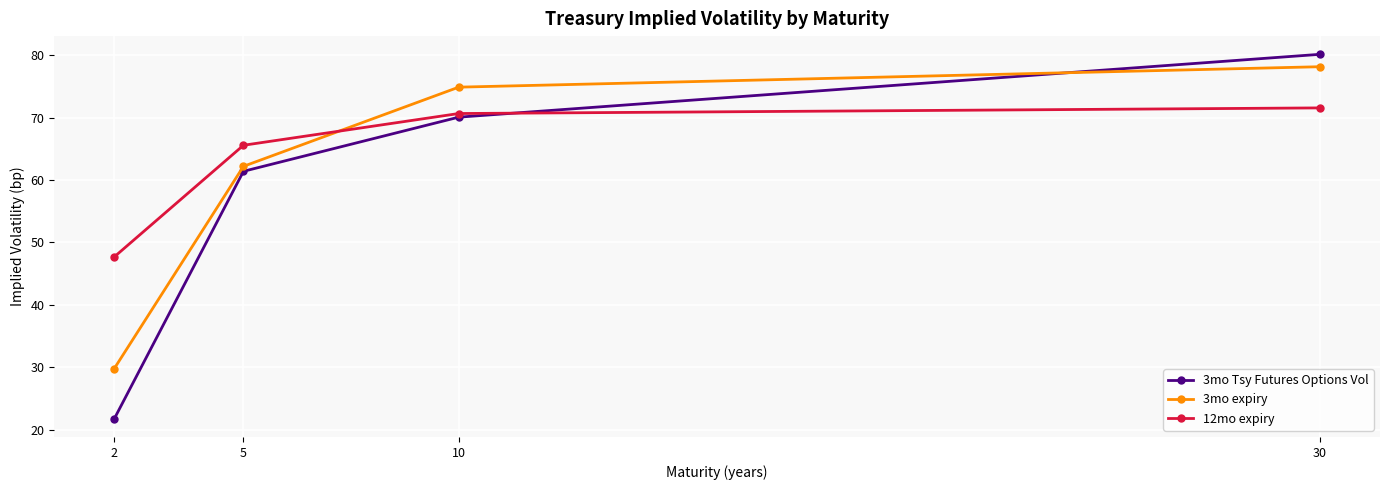

List the series in order of their peak value, lowest first.

12mo expiry, 3mo expiry, 3mo Tsy Futures Options Vol